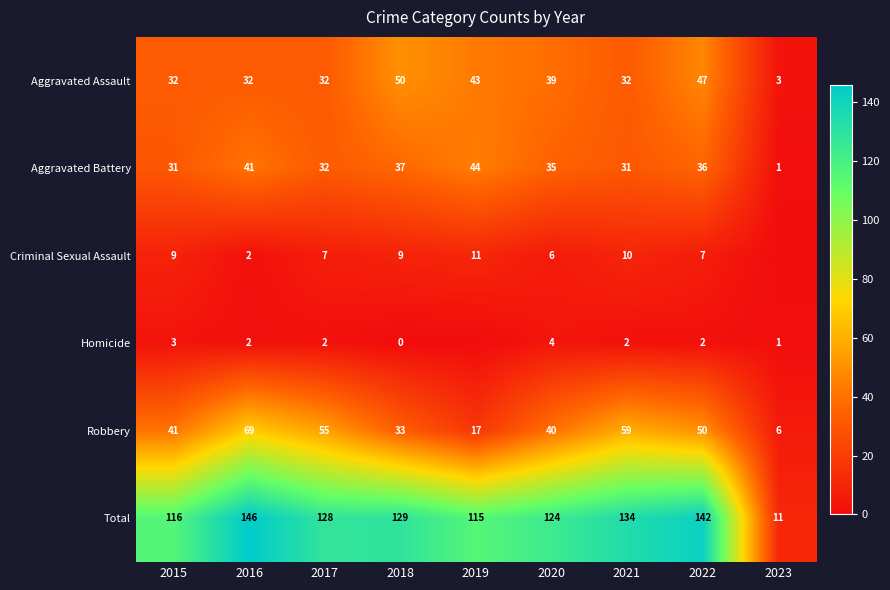

Between 2018 and 2021, which series saw the biggest shift?

Robbery